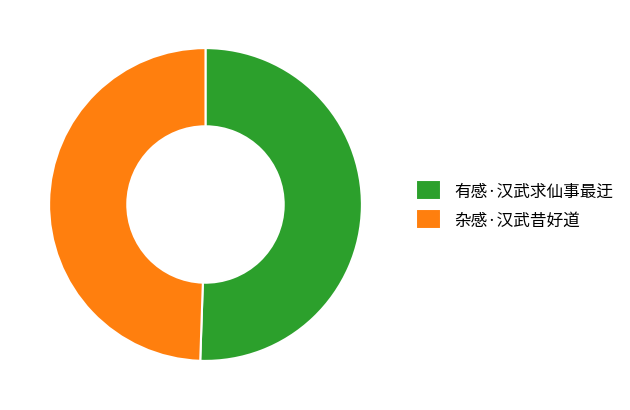

True or false: 有感·汉武求仙事最迂 accounts for 51% of the total.

True